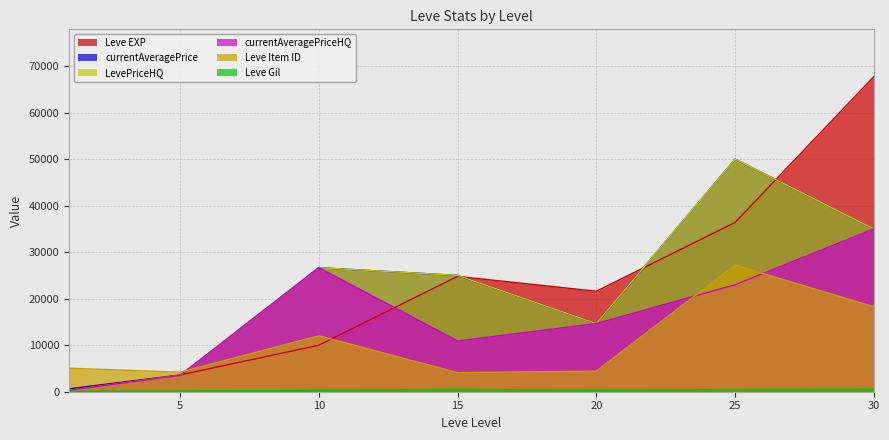

What is the sum of the Leve Item ID values at 30 and 5?

22461